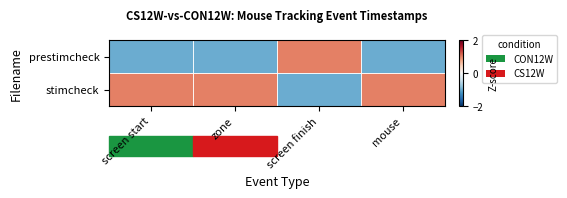

Rank the series by their maximum value, from highest to lowest.

stimcheck, prestimcheck